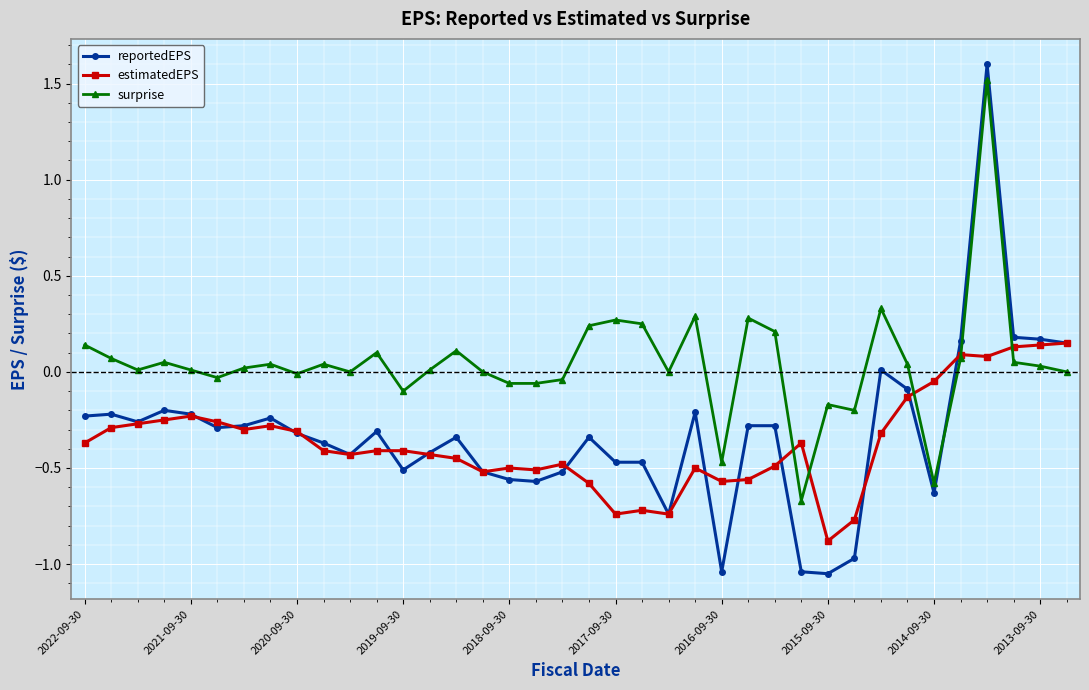

Which series has the widest spread of values?

reportedEPS